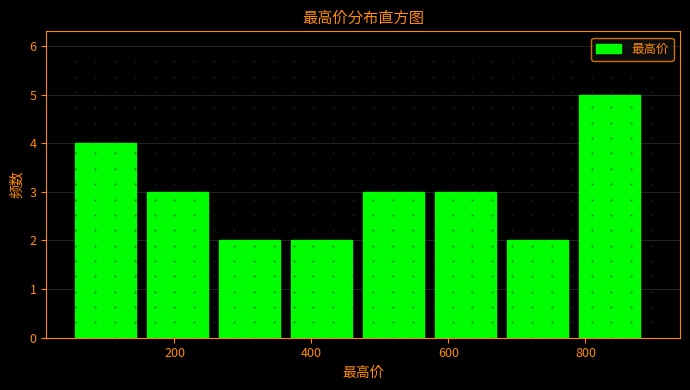

Reading left to right, list every bar in this chart as the range it spans on the x-axis followed by its height. Neither the bar edges nor the heights are printed on the chart, so give them approximately, as read against the axes.

60 to 160: 4
160 to 260: 3
260 to 380: 2
380 to 480: 2
480 to 580: 3
580 to 680: 3
680 to 800: 2
800 to 900: 5